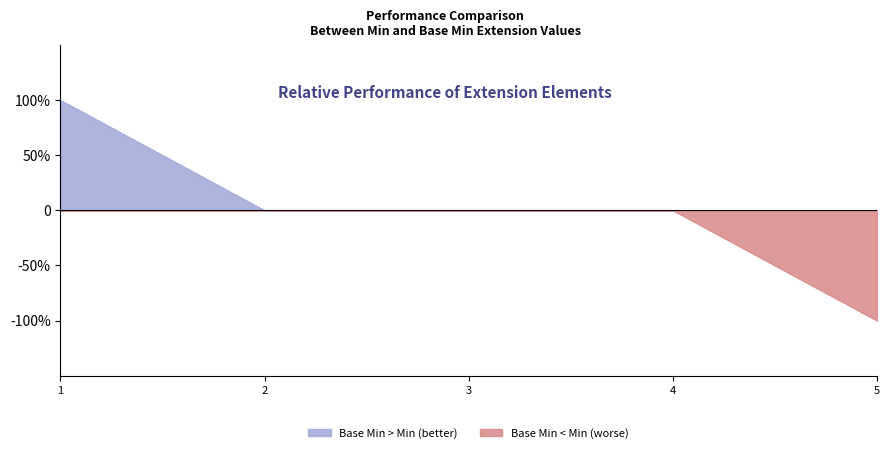

What are all the series names shown in the legend?

Base Min > Min (better), Base Min < Min (worse)